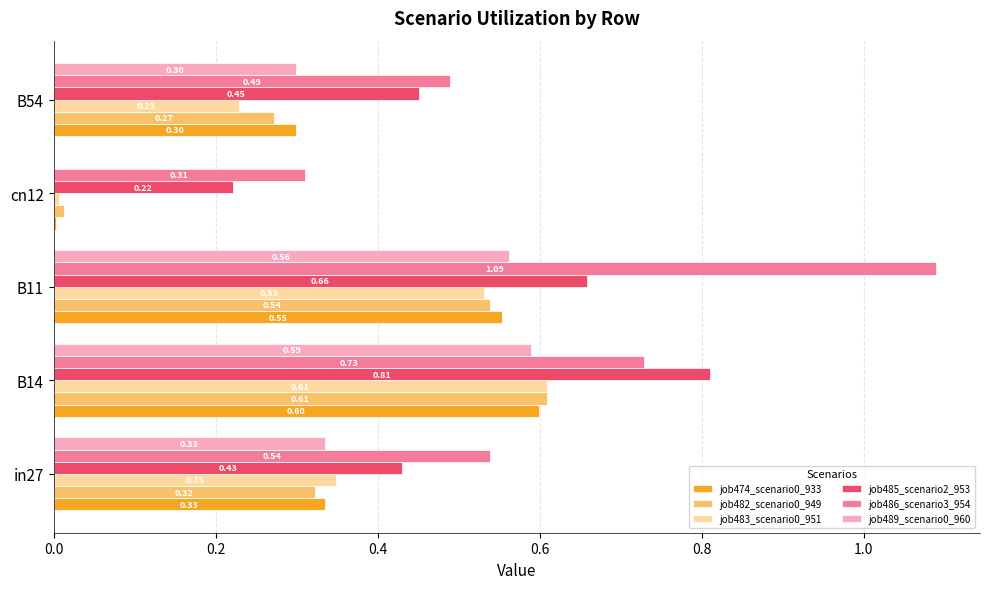

Is the value of job485_scenario2_953 at cn12 greater than the value of job489_scenario0_960 at B14?

No